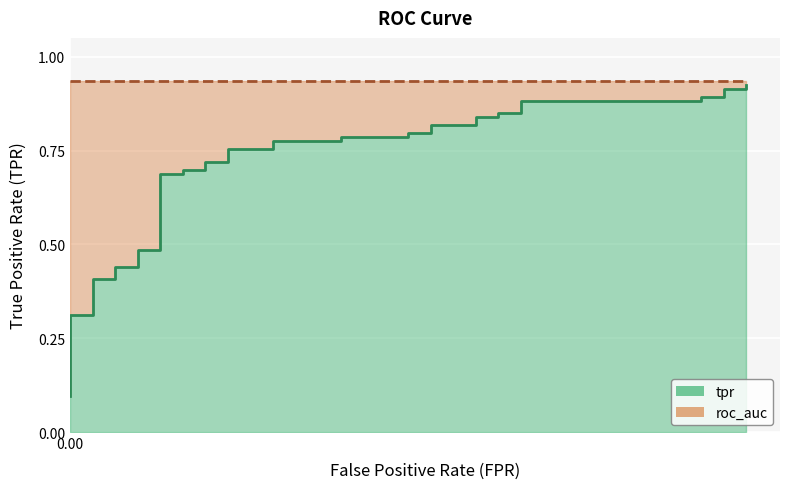

Reading left to right, extract all data points from this chart.

0.1	0.1	0.2	0.2	0.2	0.3	0.3	0.4	0.4	0.4	0.4	0.5	0.5	0.7	0.7	0.7	0.7	0.7	0.7	0.8	0.8	0.8	0.8	0.8	0.8	0.8	0.8	0.8	0.8	0.8	0.8	0.8	0.8	0.9	0.9	0.9	0.9	0.9	0.9	0.9